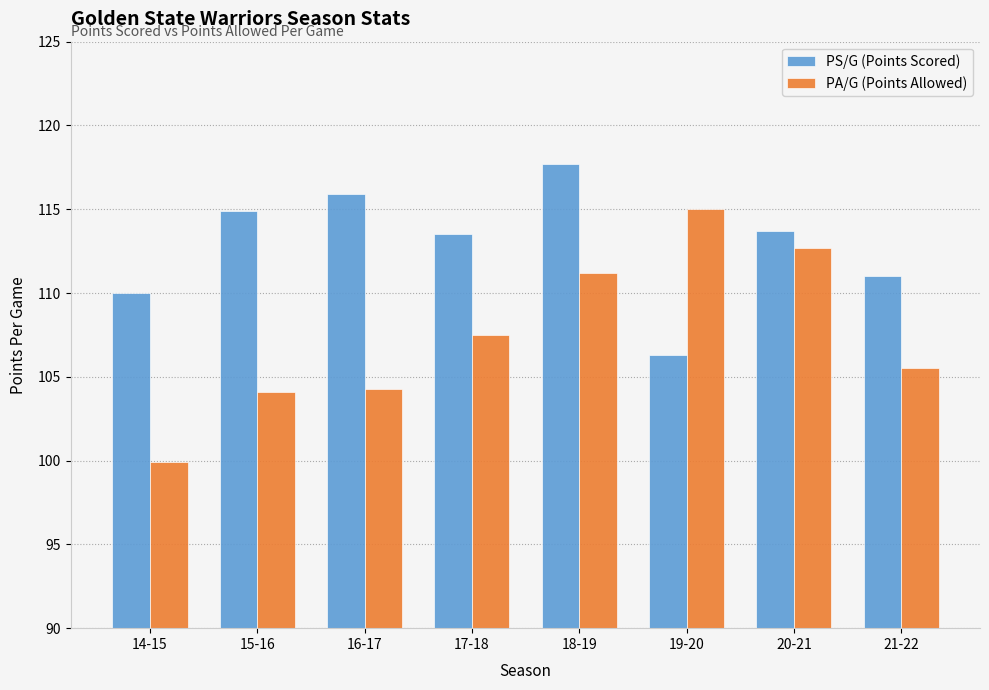

What is the sum of the PA/G (Points Allowed) values at 19-20 and 14-15?

214.9